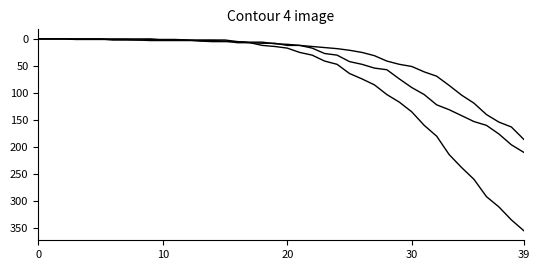

How many lines are shown in the chart?

3